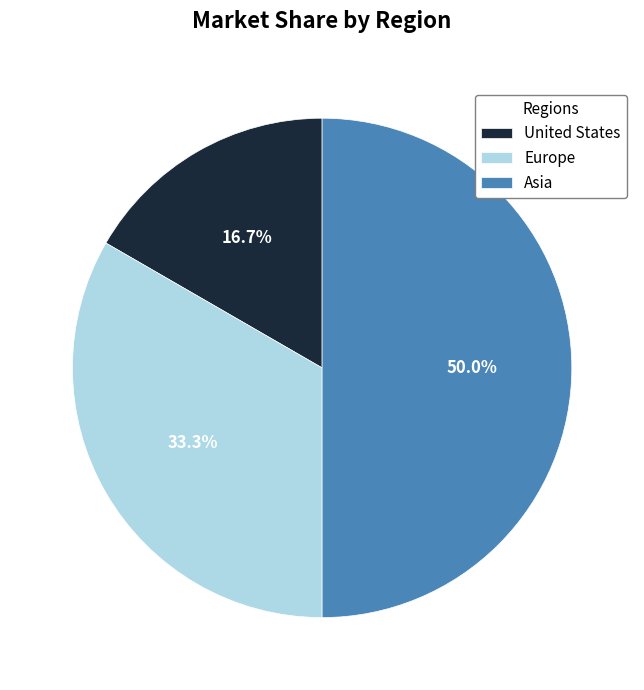

How many segments does this pie chart have?

3